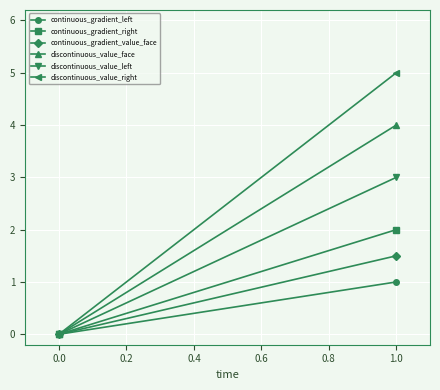

Is the value of continuous_gradient_right at 1.0 greater than the value of discontinuous_value_left at 0.0?

Yes